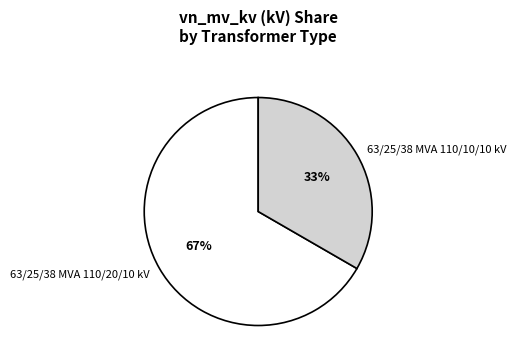

Is the sum of 63/25/38 MVA 110/20/10 kV and 63/25/38 MVA 110/10/10 kV greater than half?

Yes